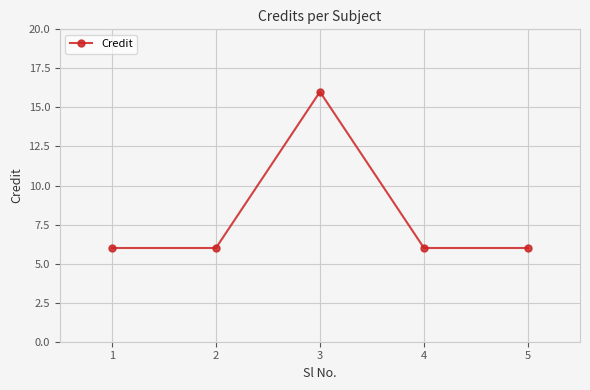

Does the chart display data point markers on the line(s)?

Yes